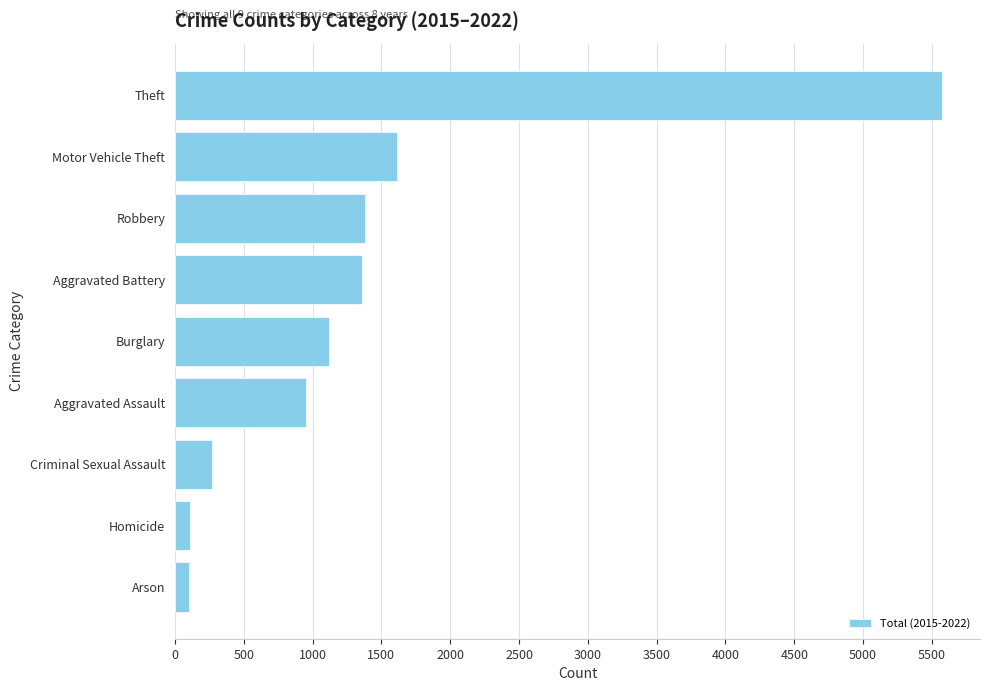

What is the label of the 2nd bar from the bottom?

Homicide